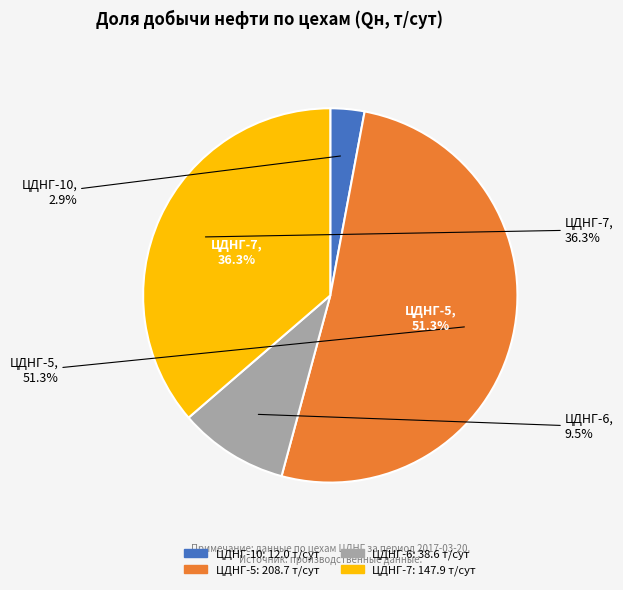

To the nearest percent, what is the difference between the largest and smallest slice percentages?

48%